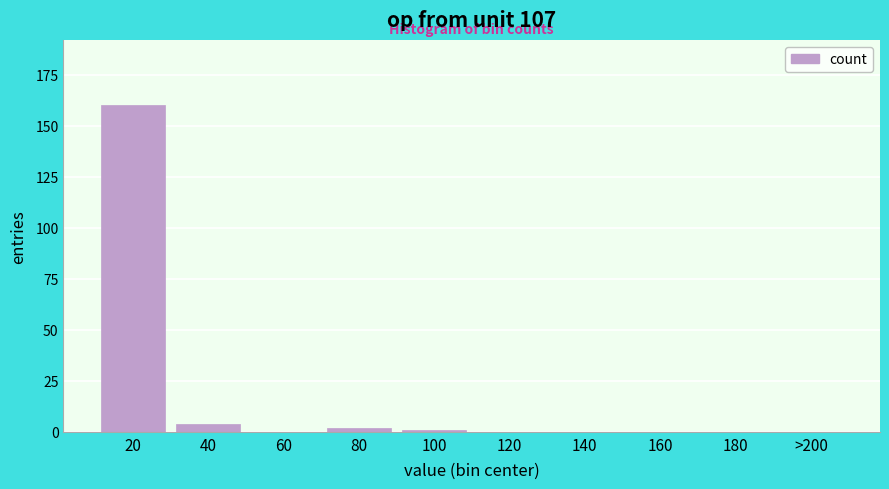

Reading left to right, extract all data points from this chart.

20=160	40=4	60=0	80=2	100=1	120=0	140=0	160=0	180=0	>200=0